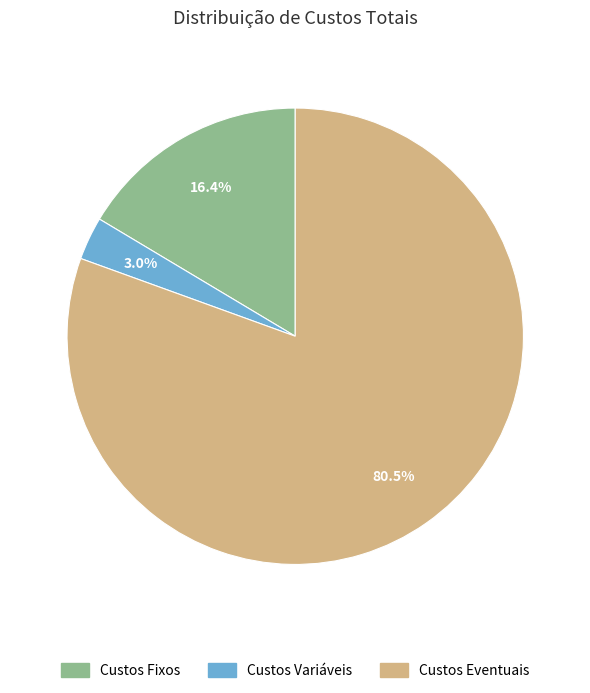

Which category has the smallest portion of the pie?

Custos Variáveis